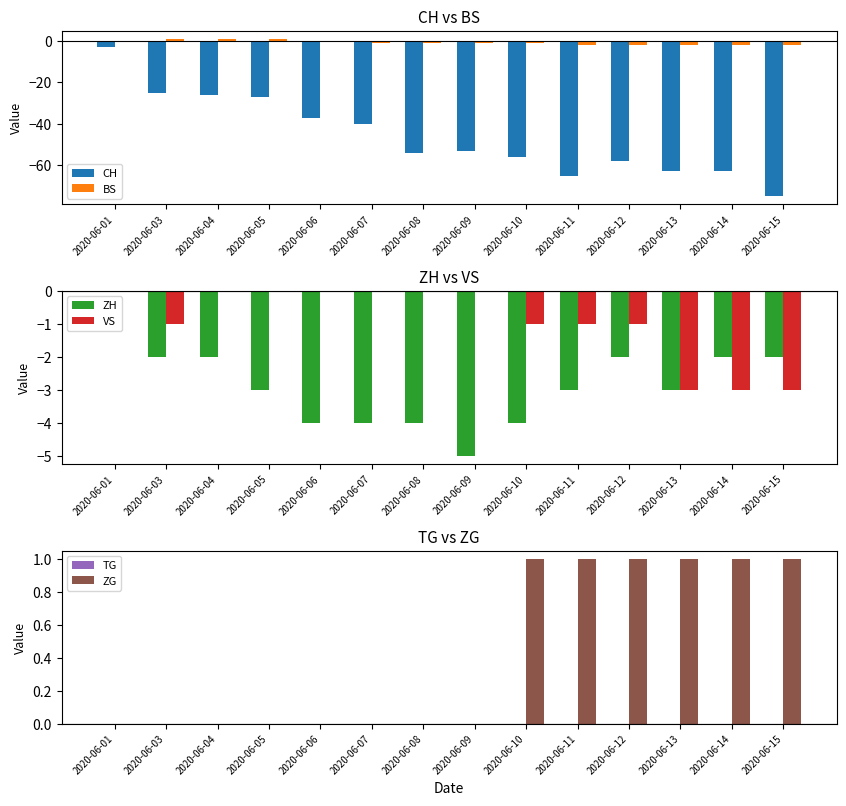

The value of ZH at 2020-06-03 is -1. True or false?

False